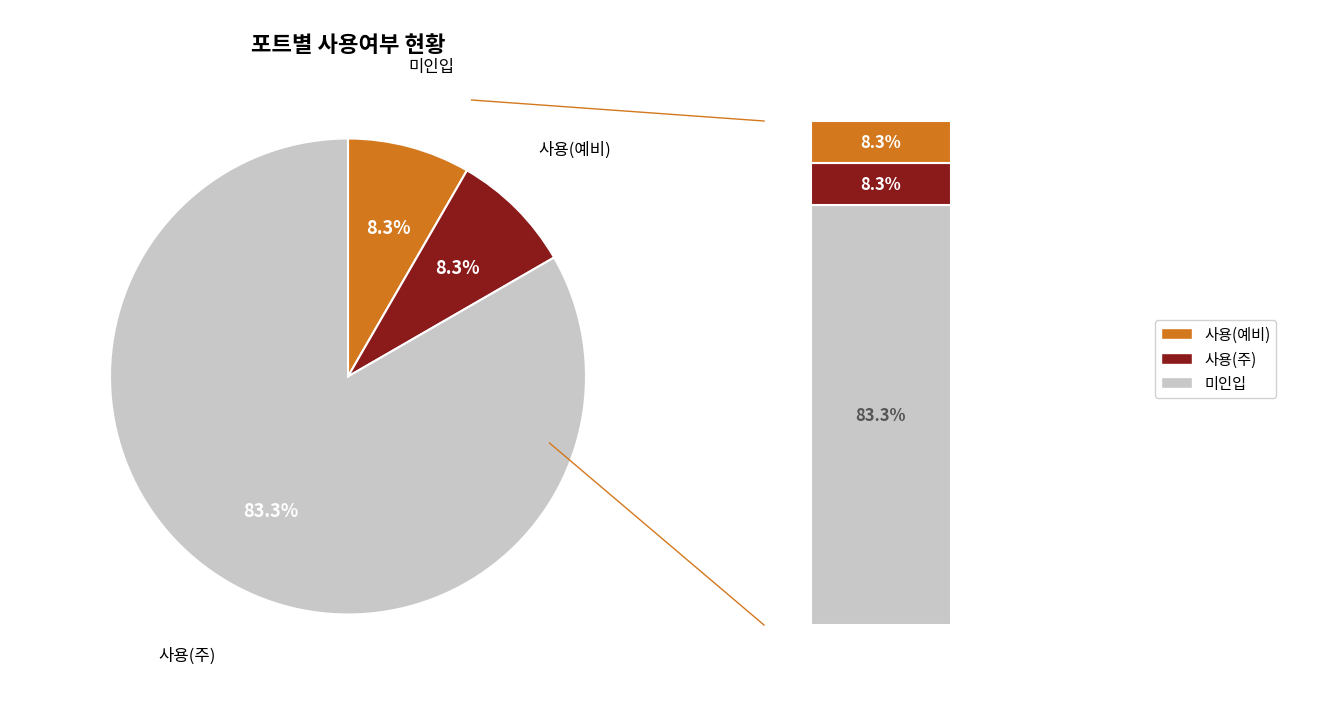

To the nearest percent, what is the combined percentage of 사용 and 사용(주)?

17%